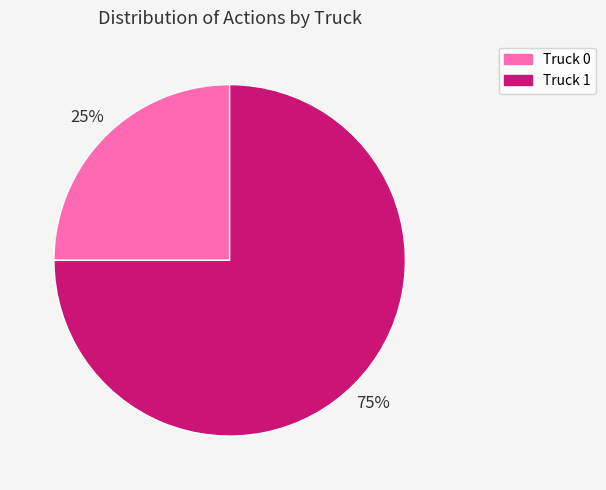

To the nearest percent, what is the combined percentage of Truck 1 and Truck 0?

100%